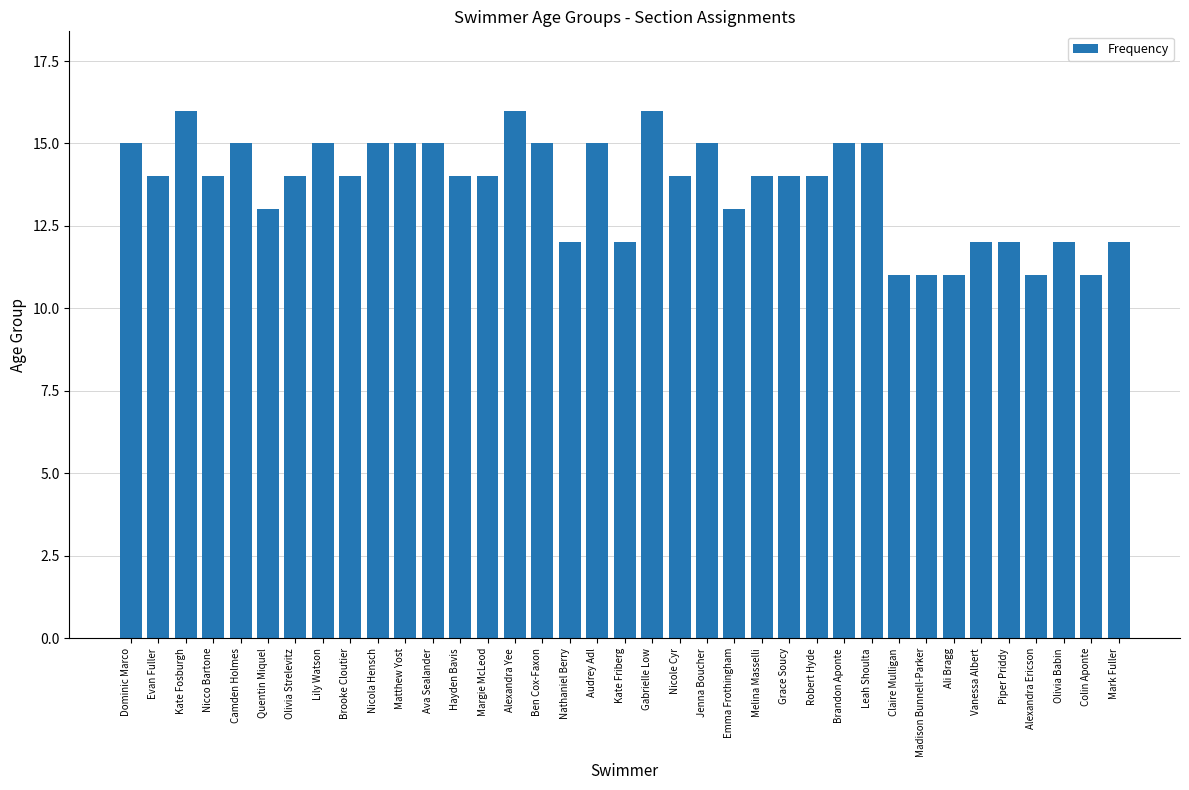

Reading left to right, list all the values displayed in this chart.

Dominic Marco=15	Evan Fuller=14	Kate Fosburgh=16	Nicco Bartone=14	Camden Holmes=15	Quentin Miquel=13	Olivia Strelevitz=14	Lily Watson=15	Brooke Cloutier=14	Nicola Hensch=15	Matthew Yost=15	Ava Sealander=15	Hayden Bavis=14	Margie McLeod=14	Alexandra Yee=16	Ben Cox-Faxon=15	Nathaniel Berry=12	Audrey Adl=15	Kate Friberg=12	Gabrielle Low=16	Nicole Cyr=14	Jenna Boucher=15	Emma Frothingham=13	Melina Masselli=14	Grace Soucy=14	Robert Hyde=14	Brandon Aponte=15	Leah Shoulta=15	Claire Mulligan=11	Madison Bunnell-Parker=11	Ali Bragg=11	Vanessa Albert=12	Piper Priddy=12	Alexandra Ericson=11	Olivia Babin=12	Colin Aponte=11	Mark Fuller=12